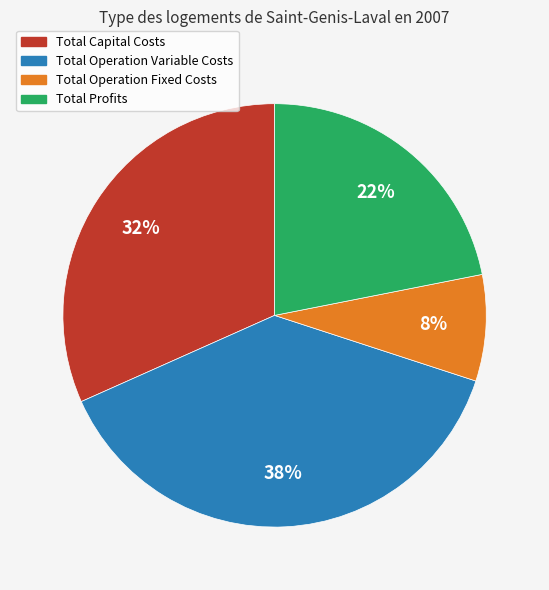

Count the number of slices in the pie.

4